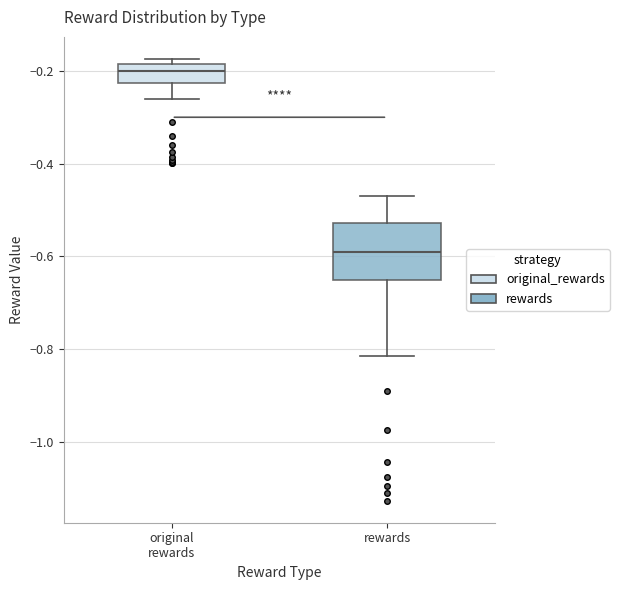

Reading left to right, transcribe this box plot: for each box, give where its median line is, the range the box spans, and where its two whiskers end, as read against the y-axis. The values are not printed on the chart, so give them approximately, as read against the axis.

original rewards: median -0.20, box -0.22 to -0.18, whiskers -0.26 to -0.18 (just above the box's upper edge)
rewards: median -0.60, box -0.66 to -0.52, whiskers -0.82 to -0.46